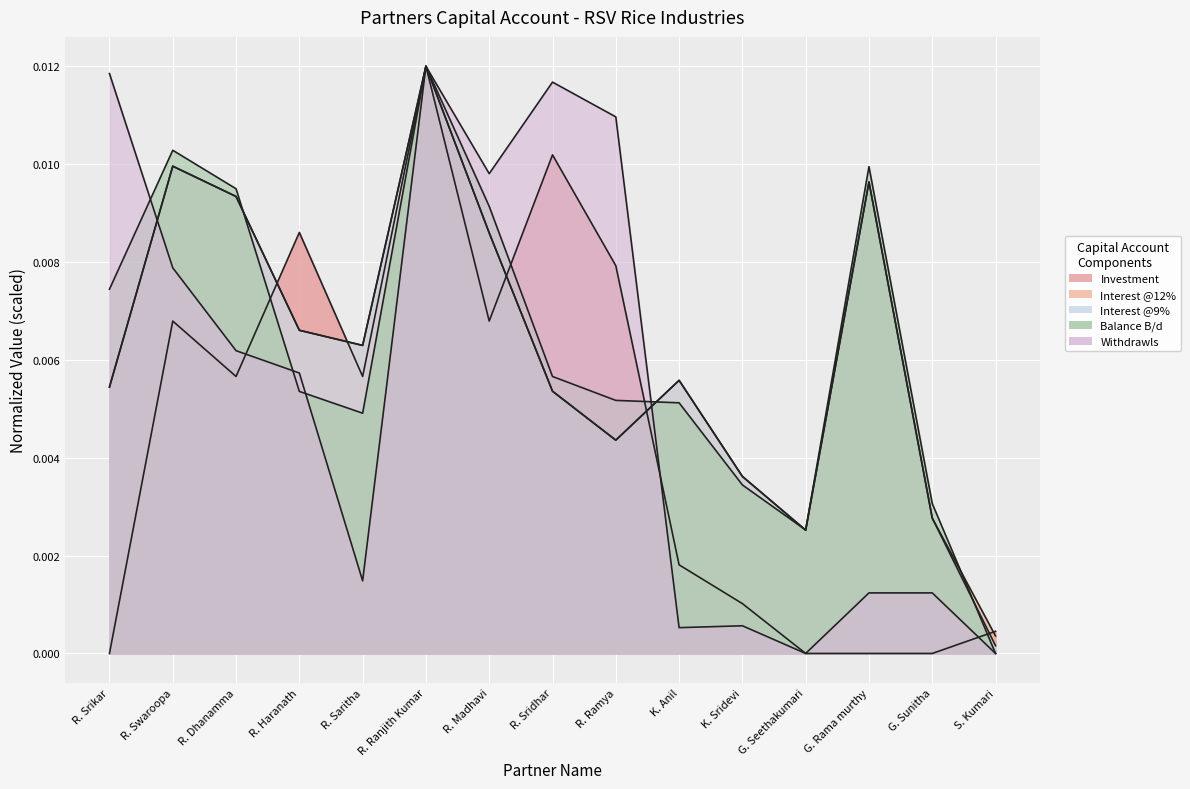

Does the chart display data point markers on the line(s)?

No